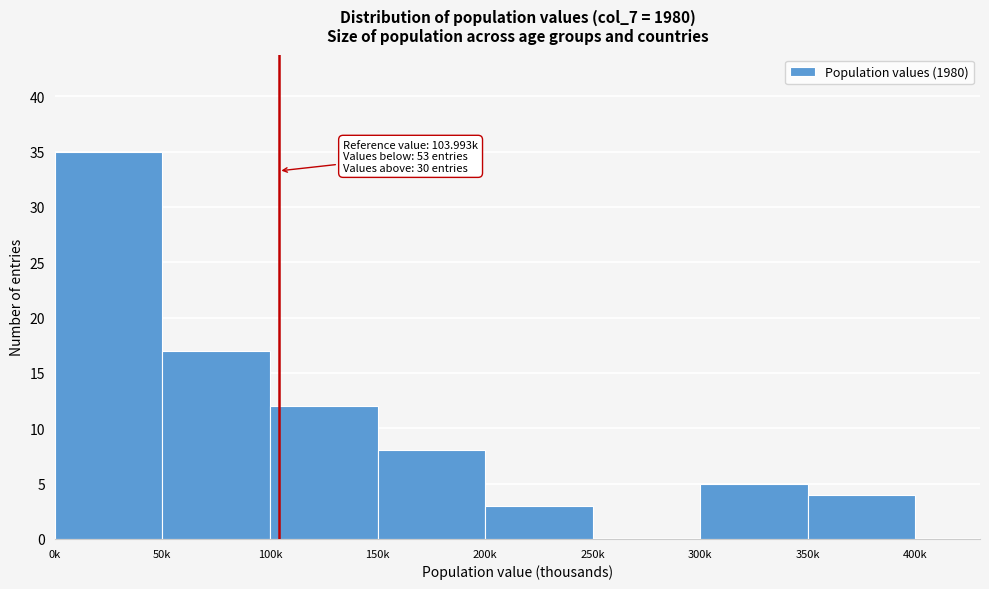

Reading left to right, transcribe all the data shown in this chart.

0k=35	50k=17	100k=12	150k=8	200k=3	250k=0	300k=5	350k=4